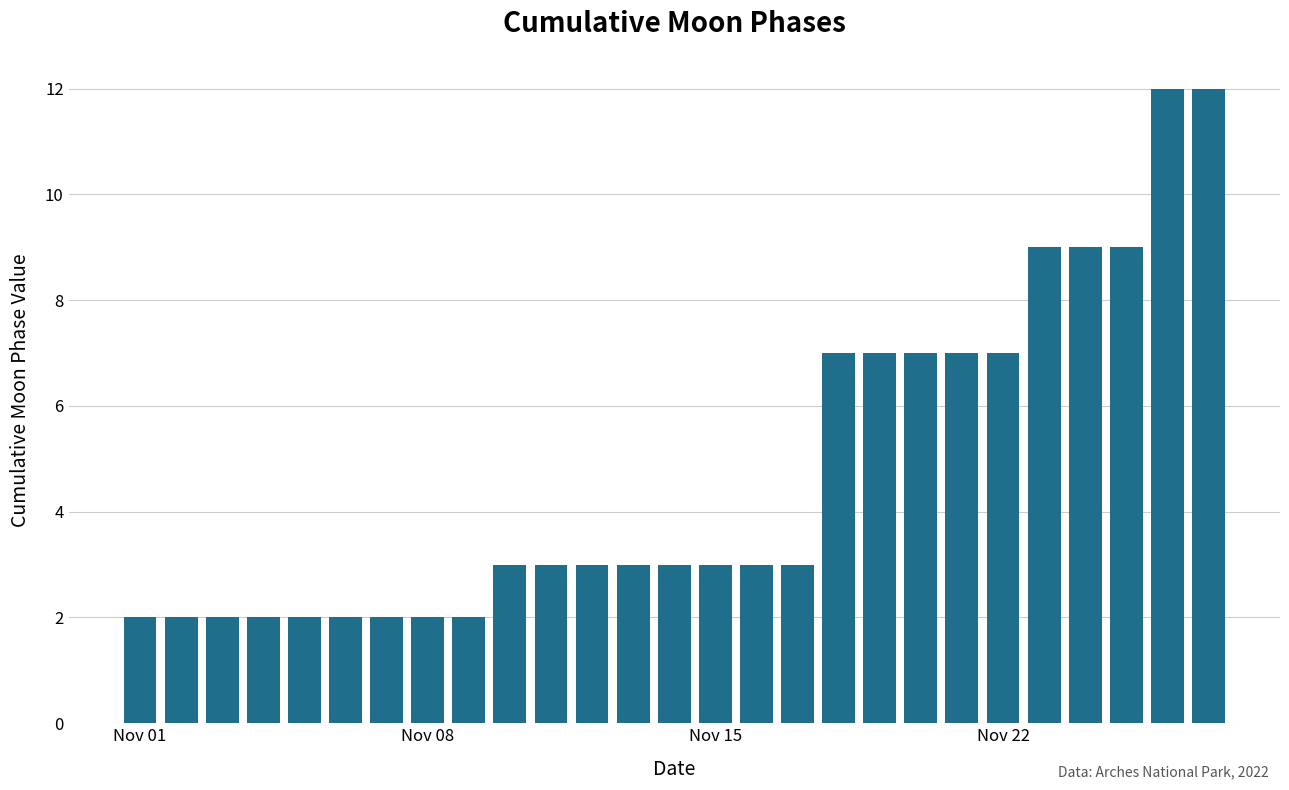

Reading right to left, extract all data points from this chart.

12	12	9	9	9	7	7	7	7	7	3	3	3	3	3	3	3	3	2	2	2	2	2	2	2	2	2